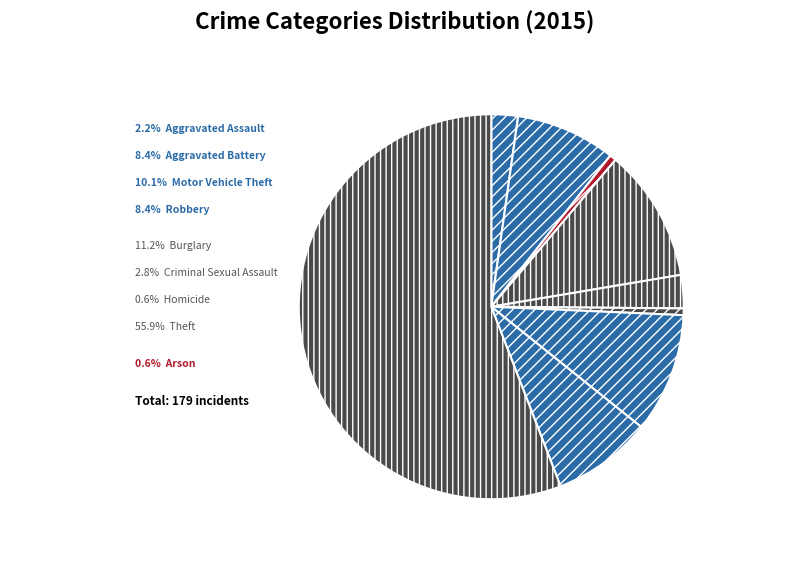

Rank the categories by value from lowest to highest.

Arson, Homicide, Aggravated Assault, Criminal Sexual Assault, Aggravated Battery, Robbery, Motor Vehicle Theft, Burglary, Theft